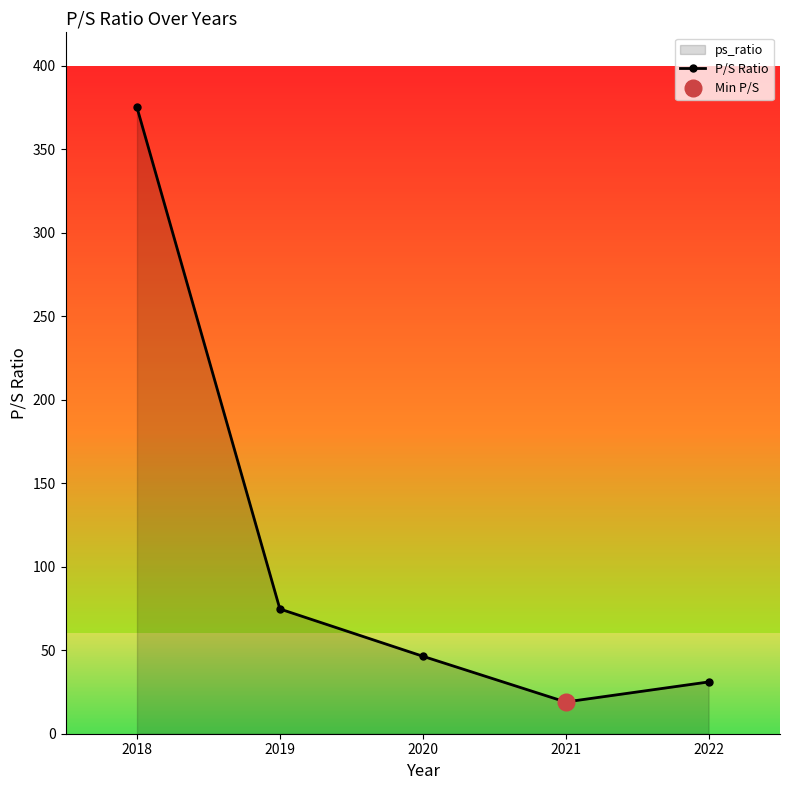

Does the chart display data point markers on the line(s)?

Yes